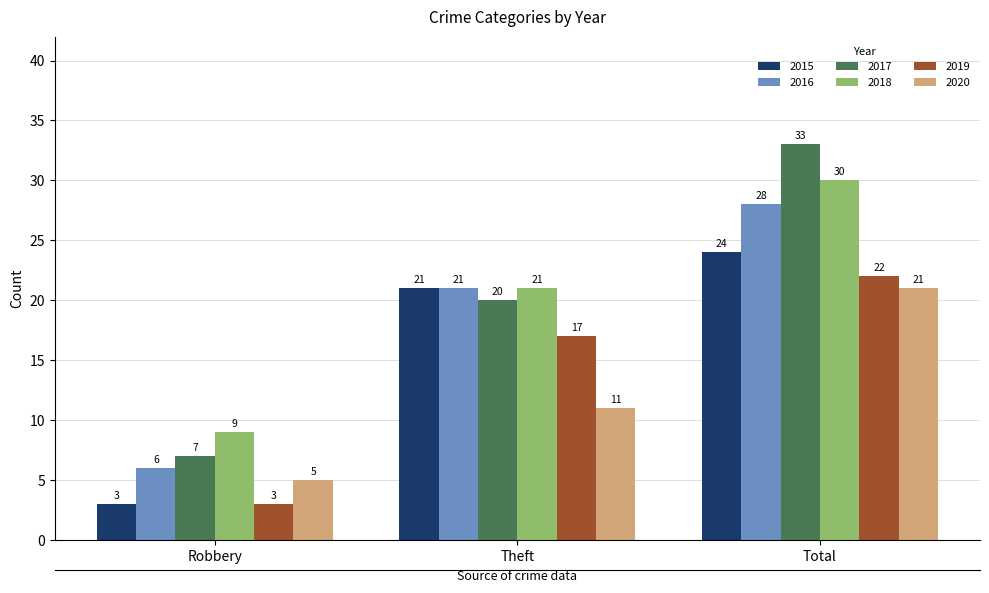

Reading right to left, what are all the values shown in this chart?

2015: 24	21	3
2016: 28	21	6
2017: 33	20	7
2018: 30	21	9
2019: 22	17	3
2020: 21	11	5